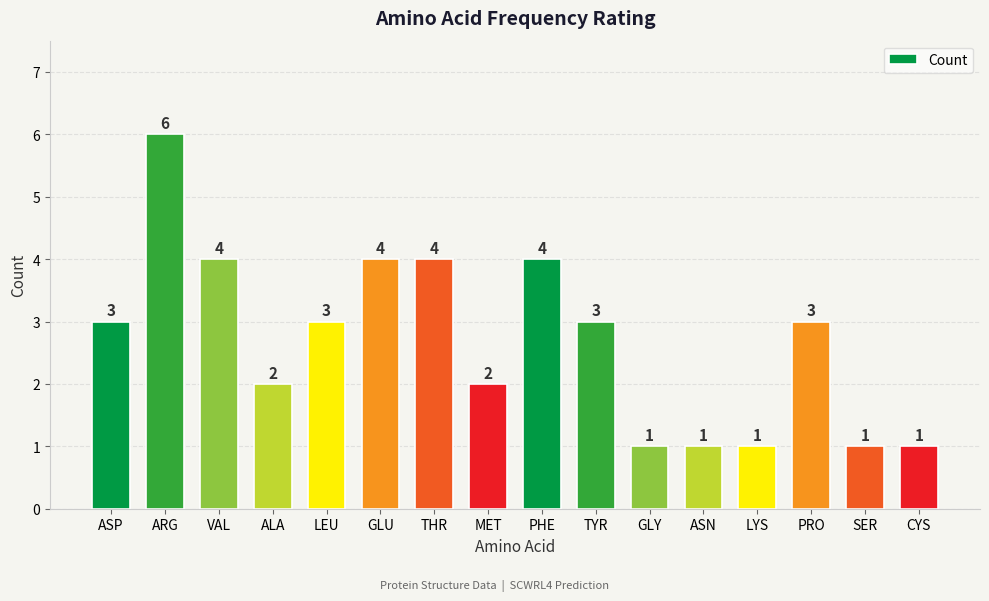

Reading left to right, list all the values displayed in this chart.

ASP=3	ARG=6	VAL=4	ALA=2	LEU=3	GLU=4	THR=4	MET=2	PHE=4	TYR=3	GLY=1	ASN=1	LYS=1	PRO=3	SER=1	CYS=1